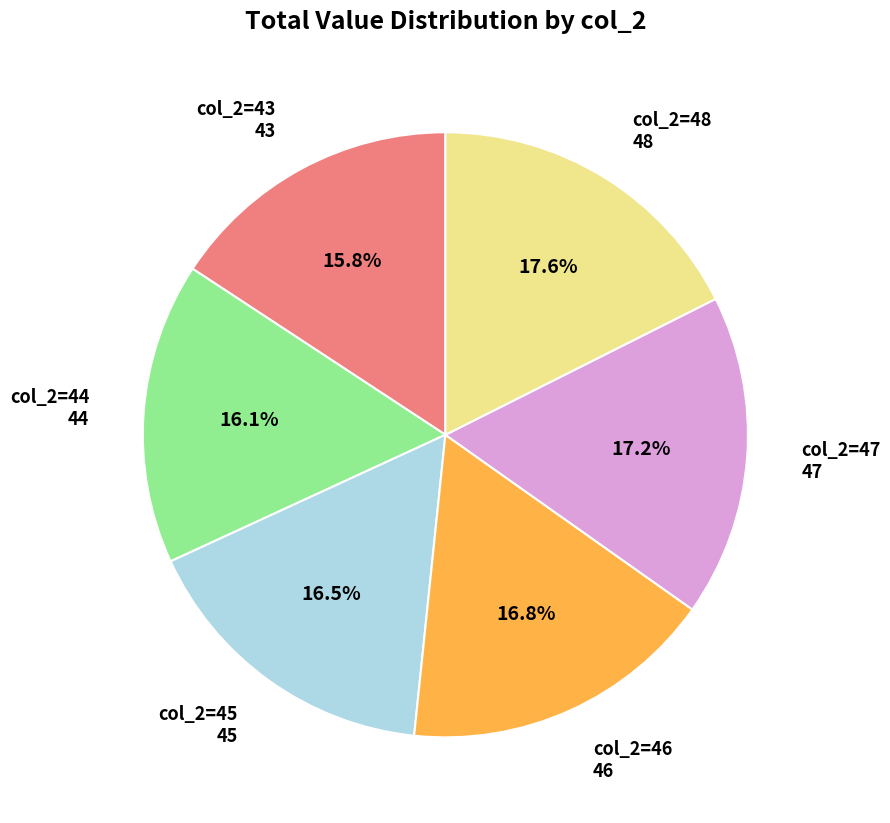

Does any single category account for the majority?

No